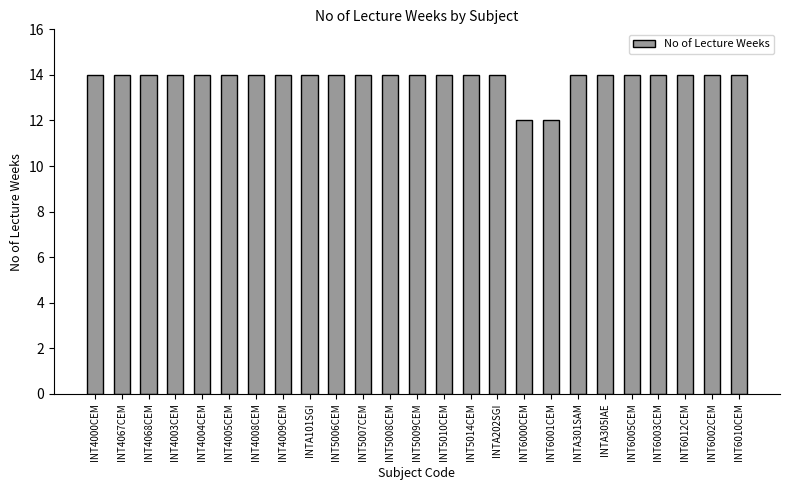

Does the chart contain stacked bars?

No